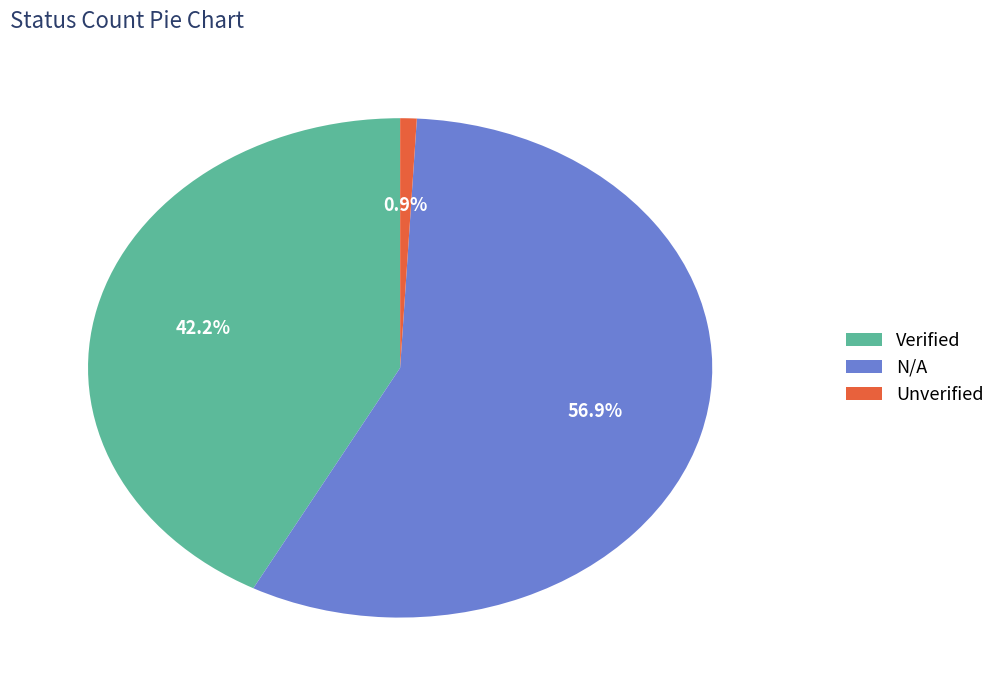

How many slices are in this pie chart?

3